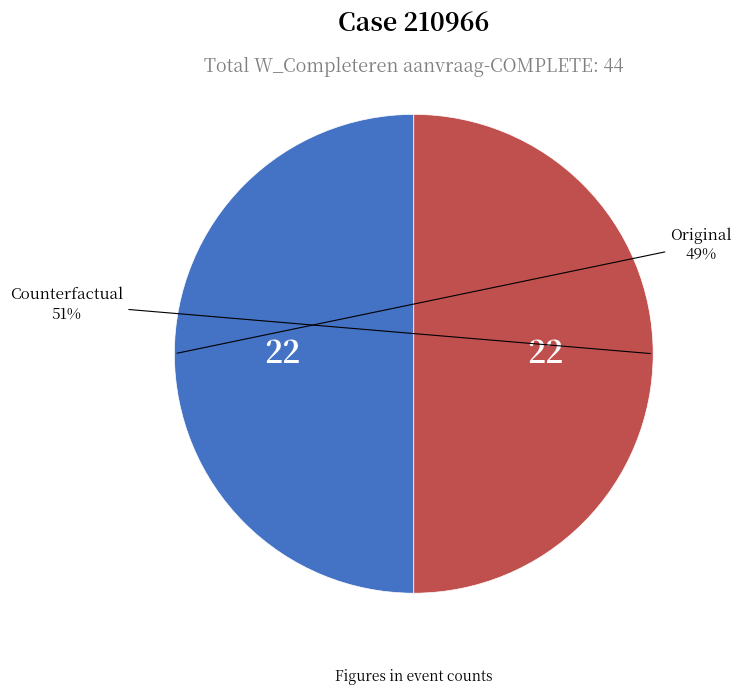

The Original slice represents 49% of the pie. True or false?

True